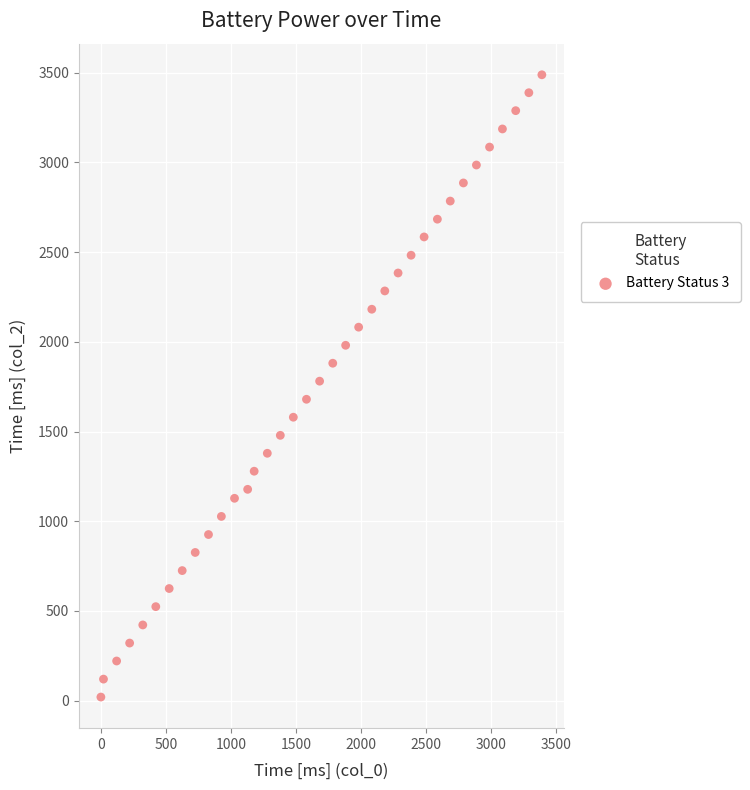

What is the range of X values (max minus min)?

3389